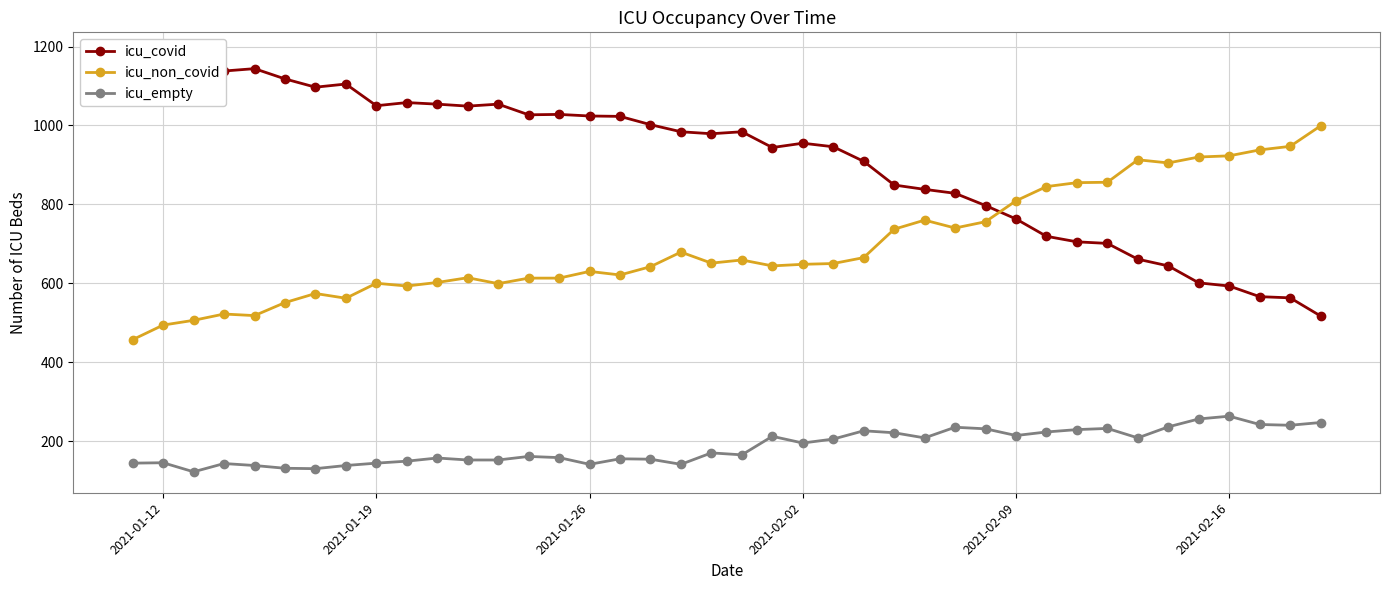

True or false: icu_empty and icu_covid cross at least once.

False